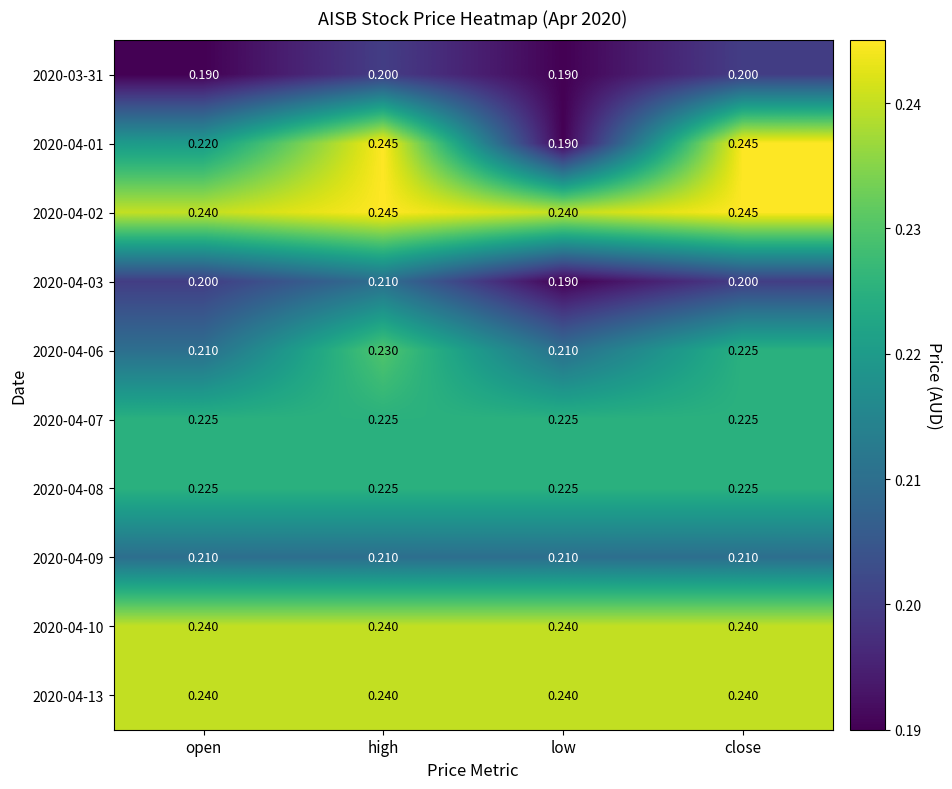

Which category has the lowest value in the 2020-04-01 series?

low